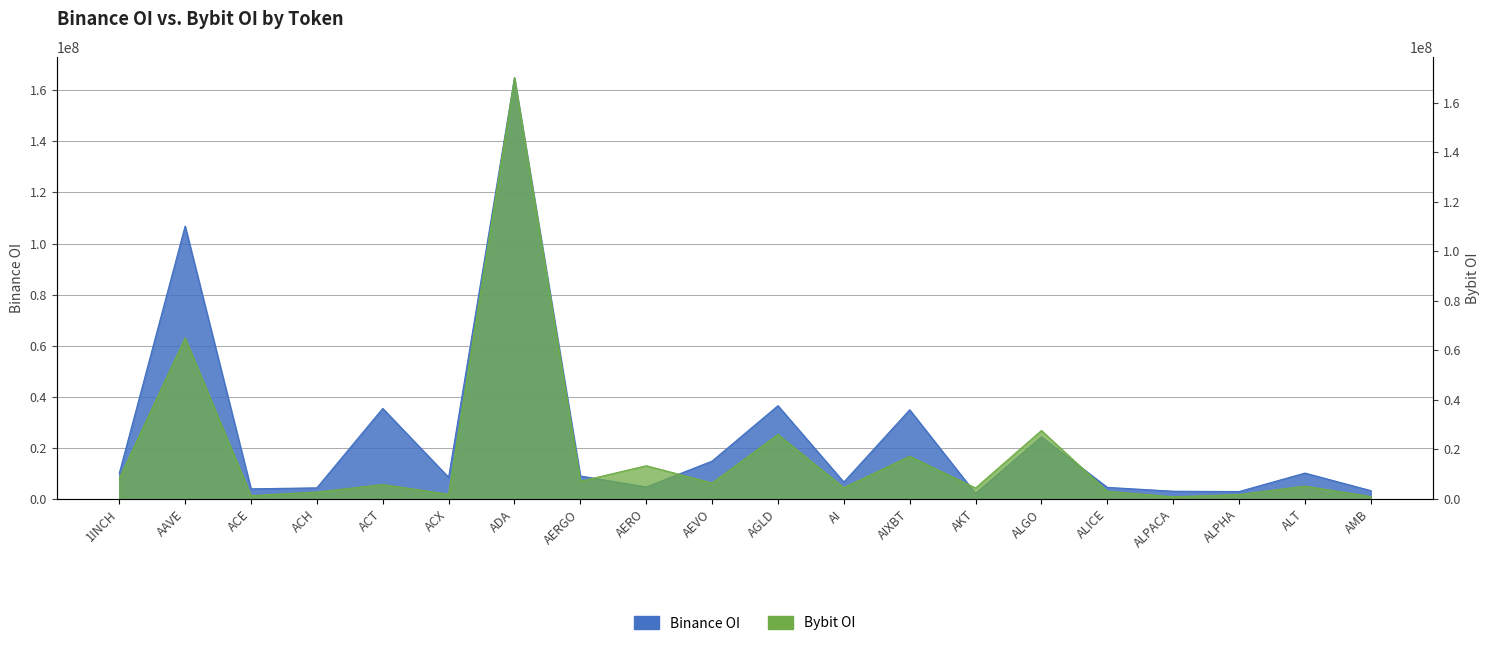

What is the sum of the Bybit_OI values at ADA and AIXBT?

187278652